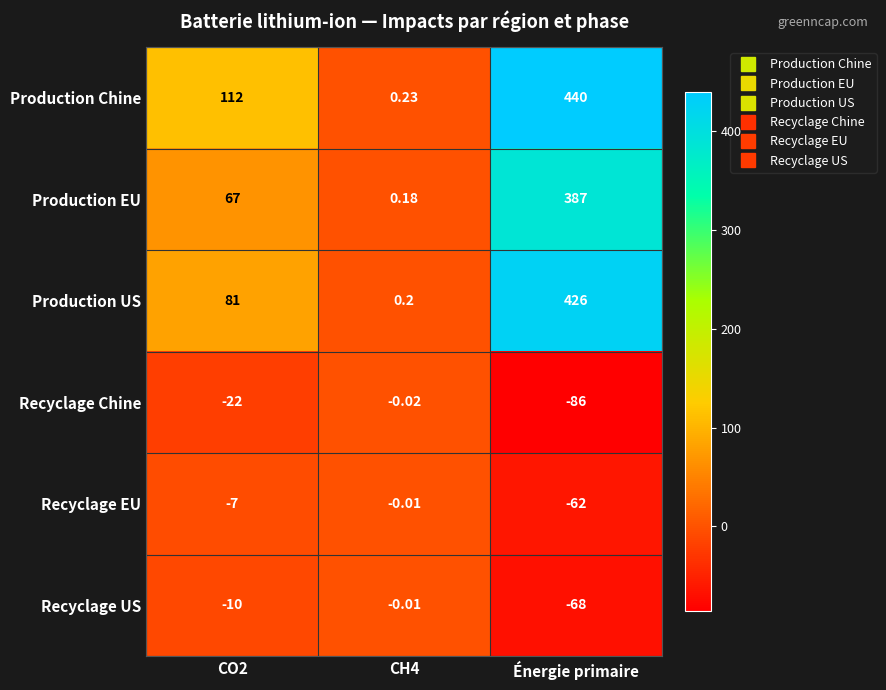

Which series has the largest total across all categories?

Production Chine